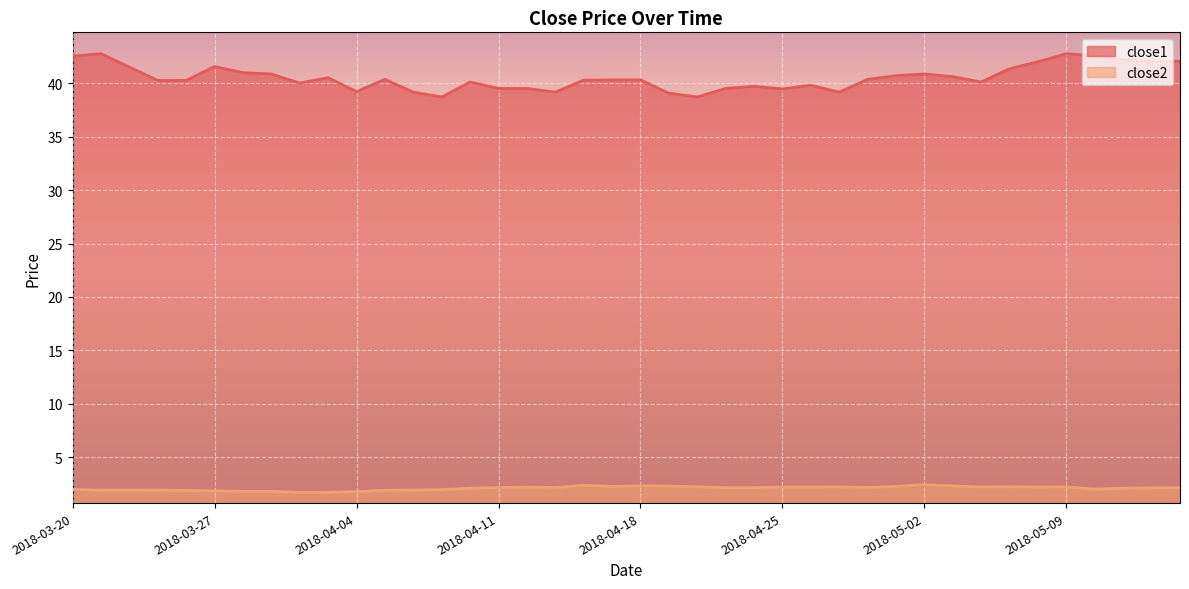

At 2018-04-24, list the series in order from largest to smallest.

close1, close2